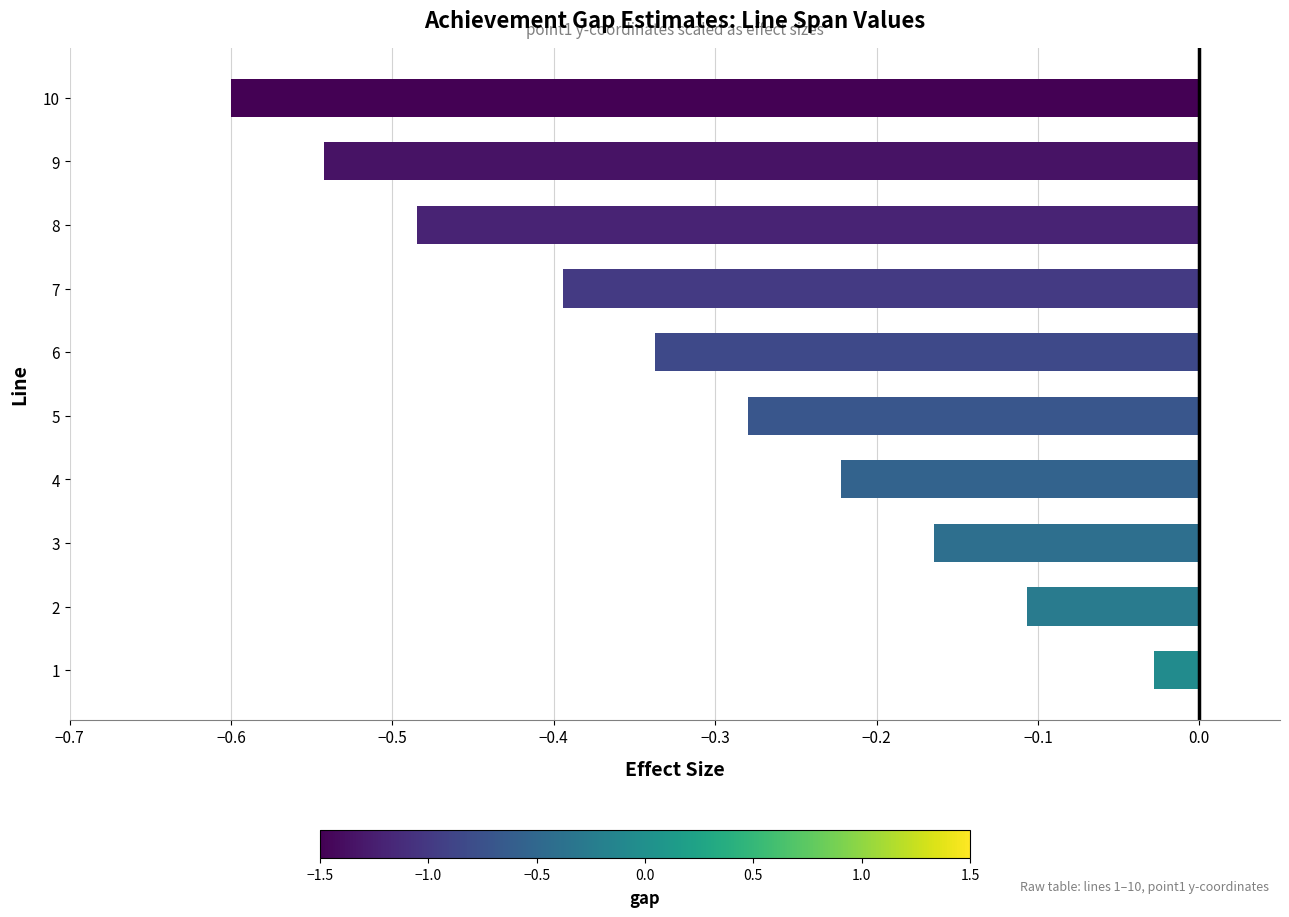

What is the minimum value shown in the chart?

-0.6